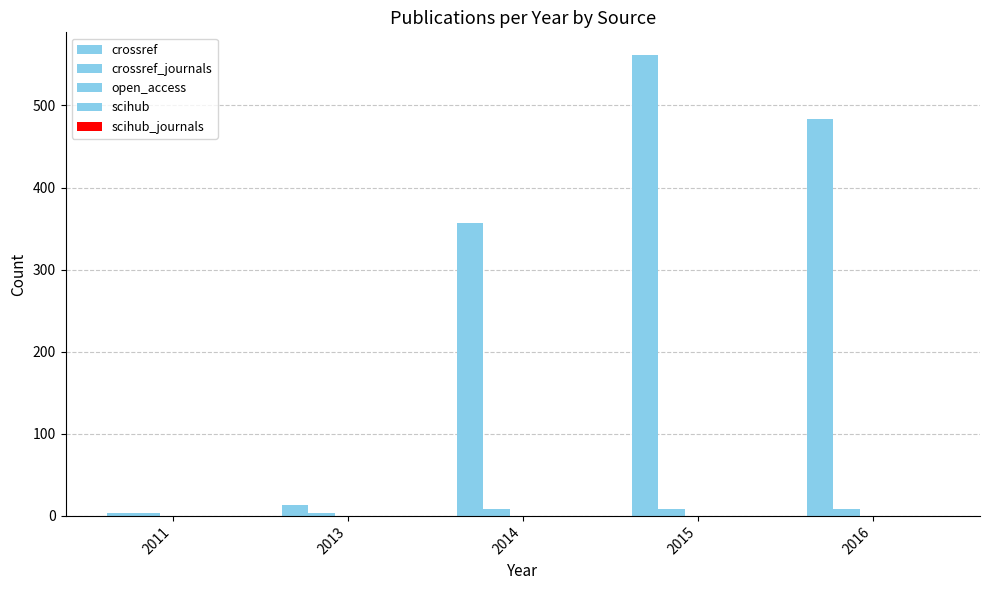

What is the average value of the crossref series?

284